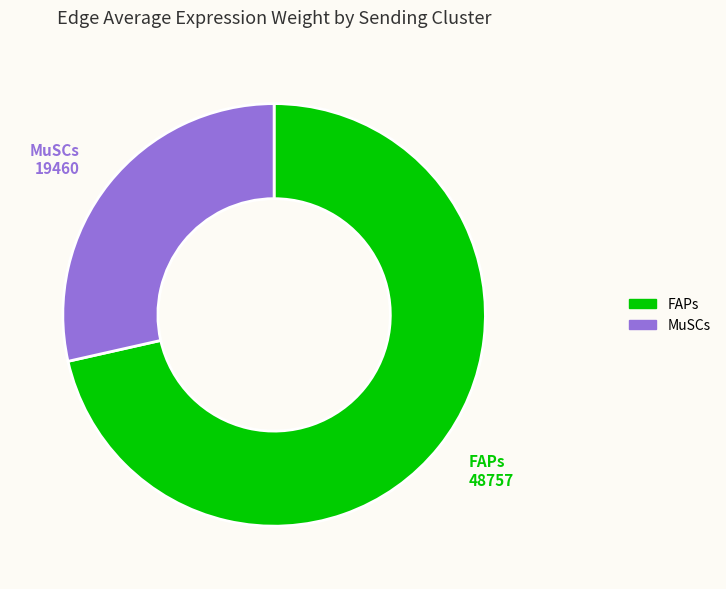

Is there any slice that represents more than half of the pie?

Yes